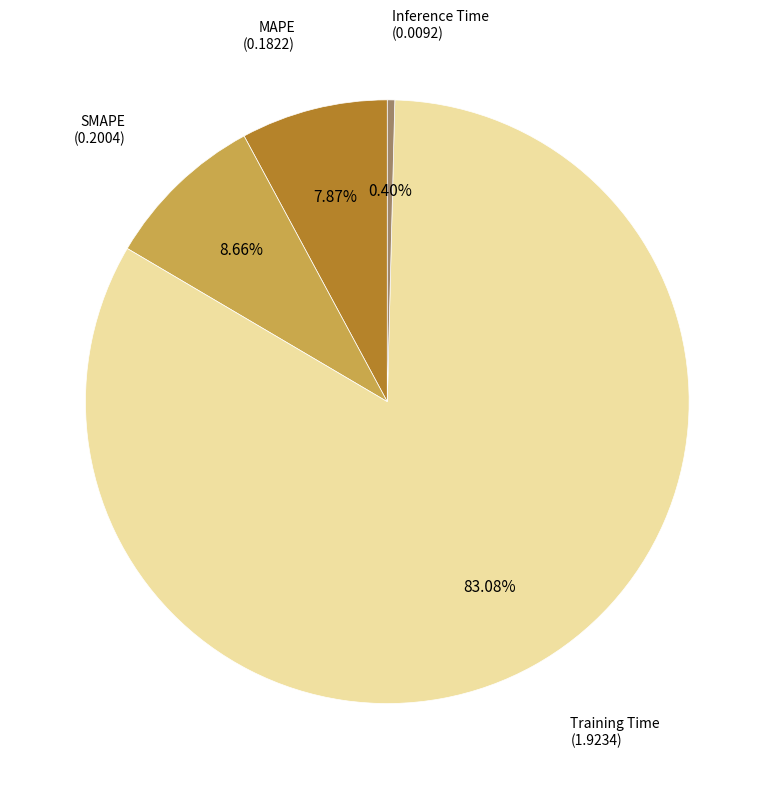

To the nearest percent, what is the average slice percentage?

25%